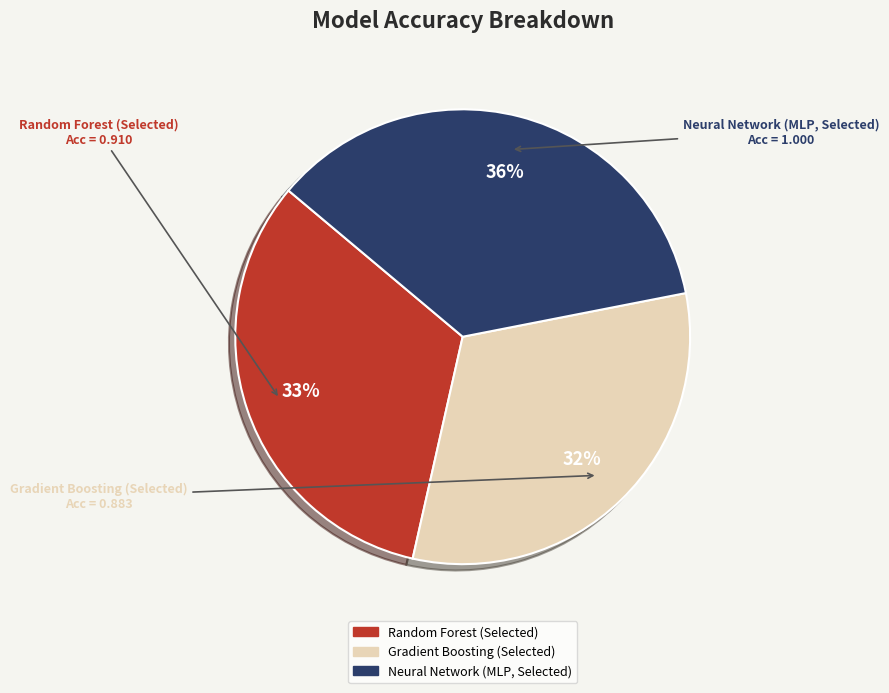

Do Random Forest (Selected) and Neural Network (MLP, Selected) together represent more than half of the pie?

Yes